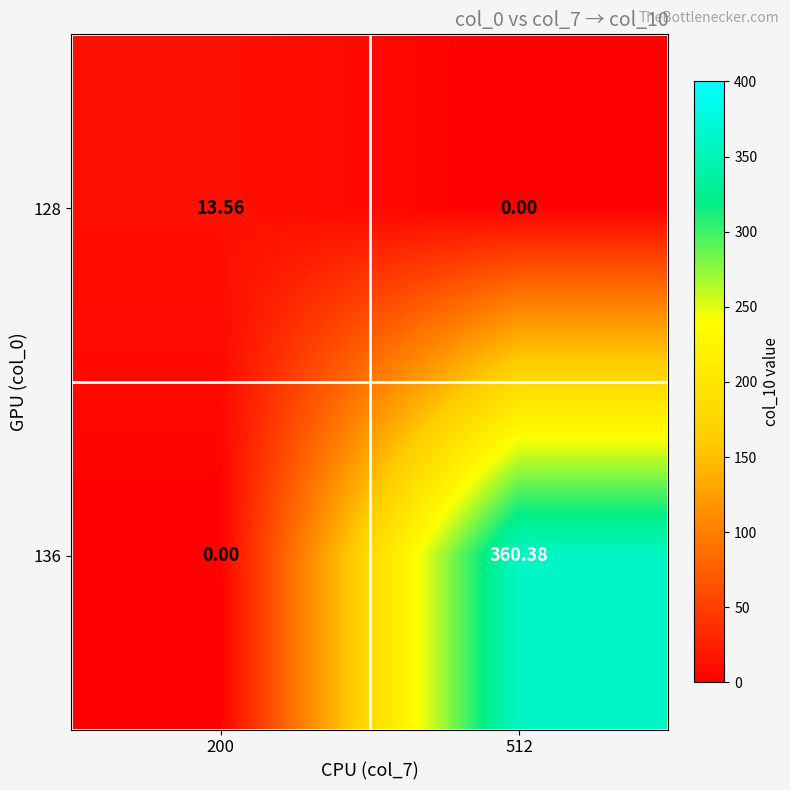

Reading right to left, list all the values displayed in this chart.

128: 512=0.0	200=13.6
136: 512=360.4	200=0.0